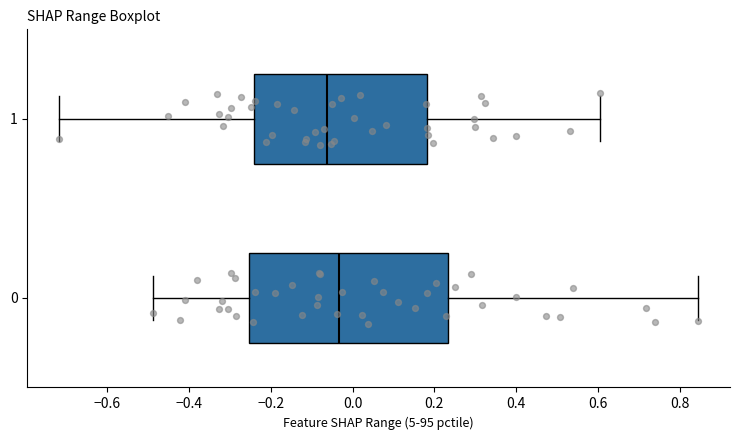

Reading bottom to top, transcribe this box plot: for each box, give where its median line is, the range the box spans, and where its two whiskers end, as read against the x-axis. The values are not printed on the chart, so give them approximately, as read against the axis.

0: median -0.04, box -0.26 to 0.24, whiskers -0.48 to 0.84
1: median -0.06, box -0.24 to 0.18, whiskers -0.72 to 0.60